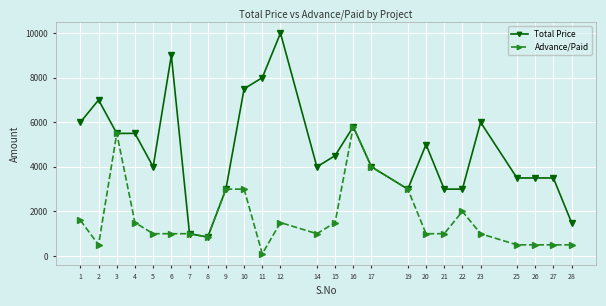

The Total Price series shows 2160 at 11. True or false?

False